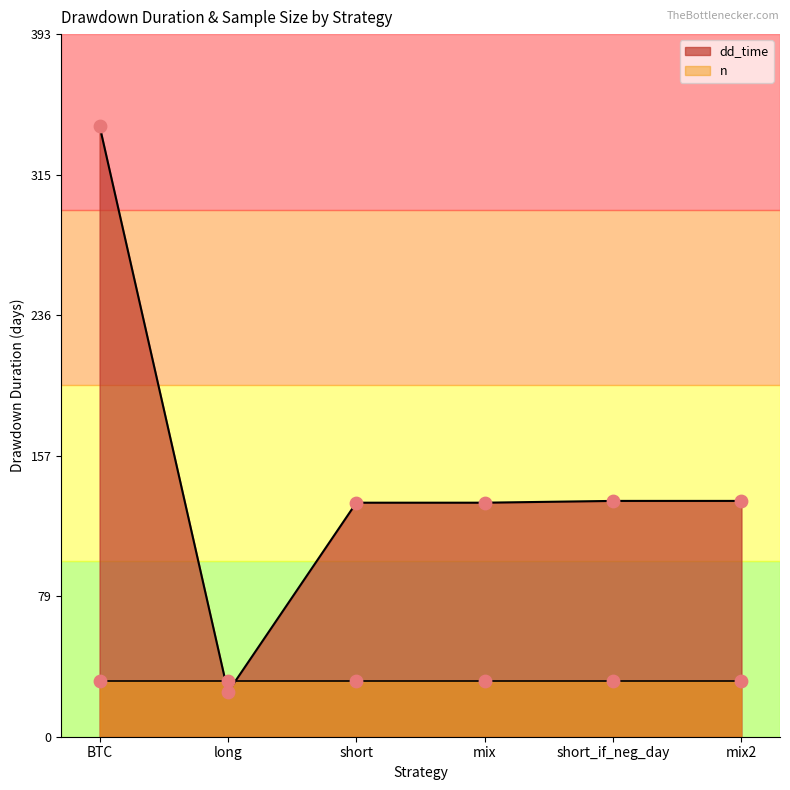

Which has a higher value, short or short_if_neg_day?

short_if_neg_day